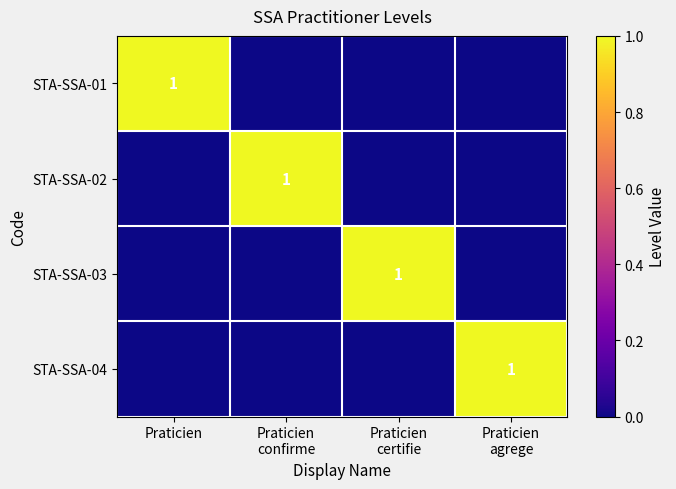

Is it true that STA-SSA-01 equals 1 at Praticien?

True